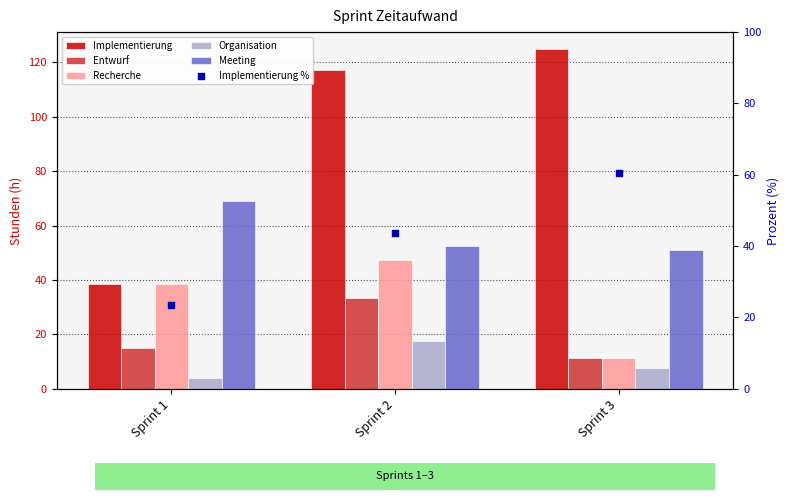

What are all the series names shown in the legend?

Implementierung, Entwurf, Recherche, Organisation, Meeting, Implementierung %